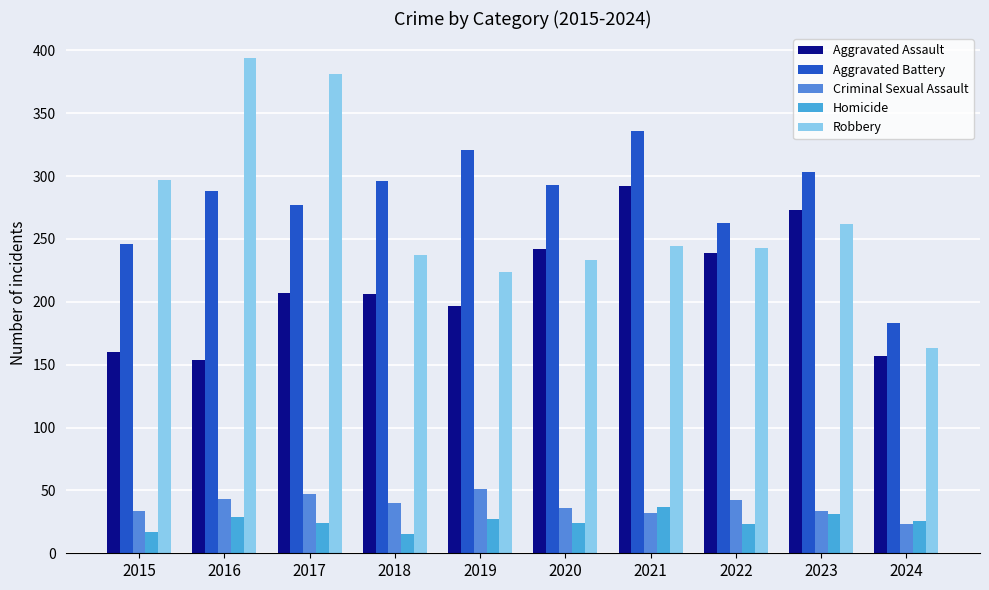

Read the Aggravated Battery value at 2020, to the nearest 50.

300